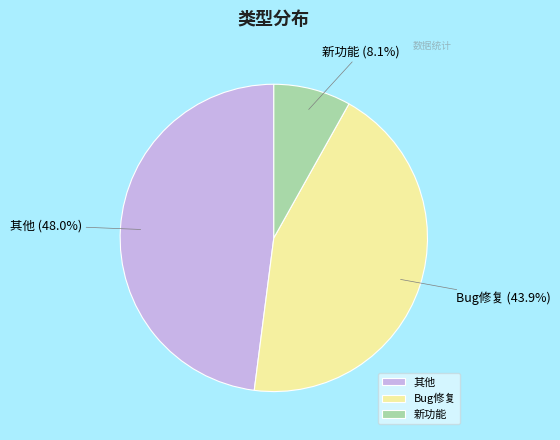

To the nearest percent, what portion does 其他 represent?

48%